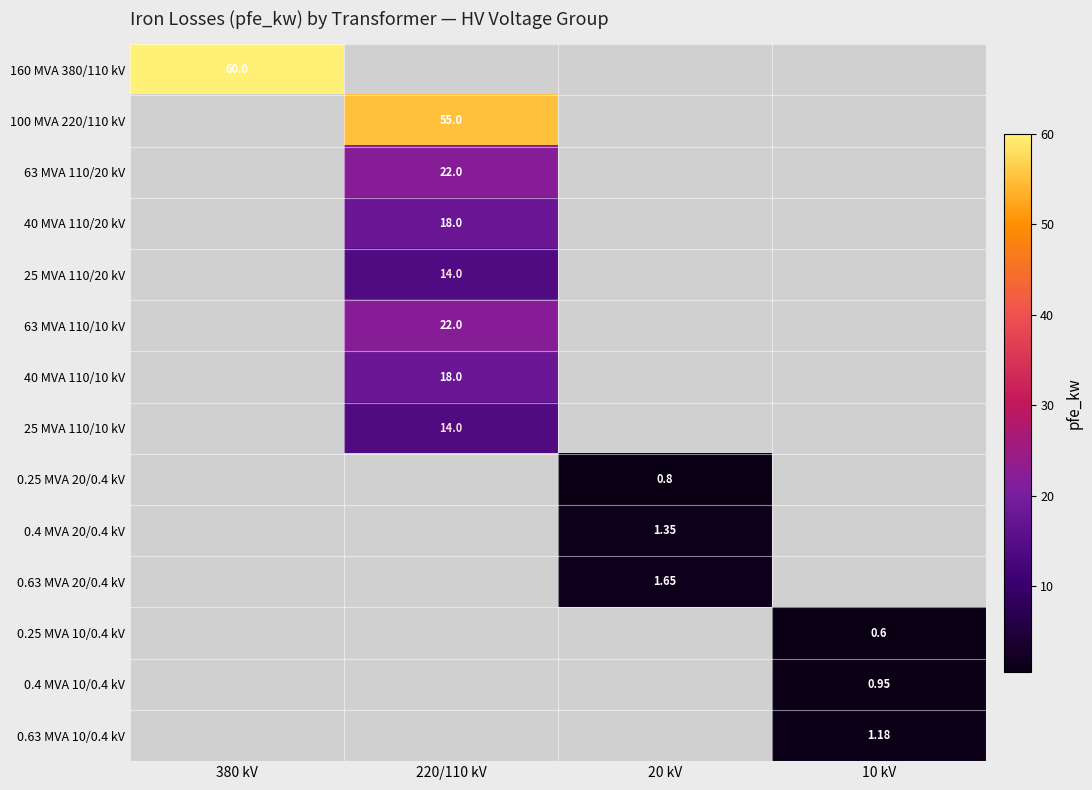

The 0.25 MVA 10/0.4 kV series shows 0.4 at 20 kV. True or false?

False